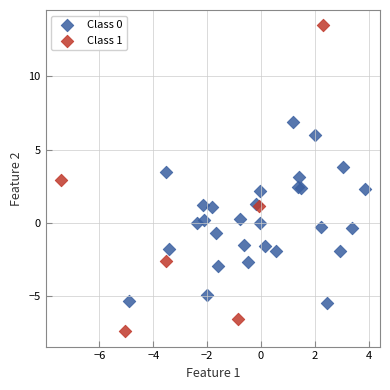

Which series has the widest spread of Y values?

Class 1